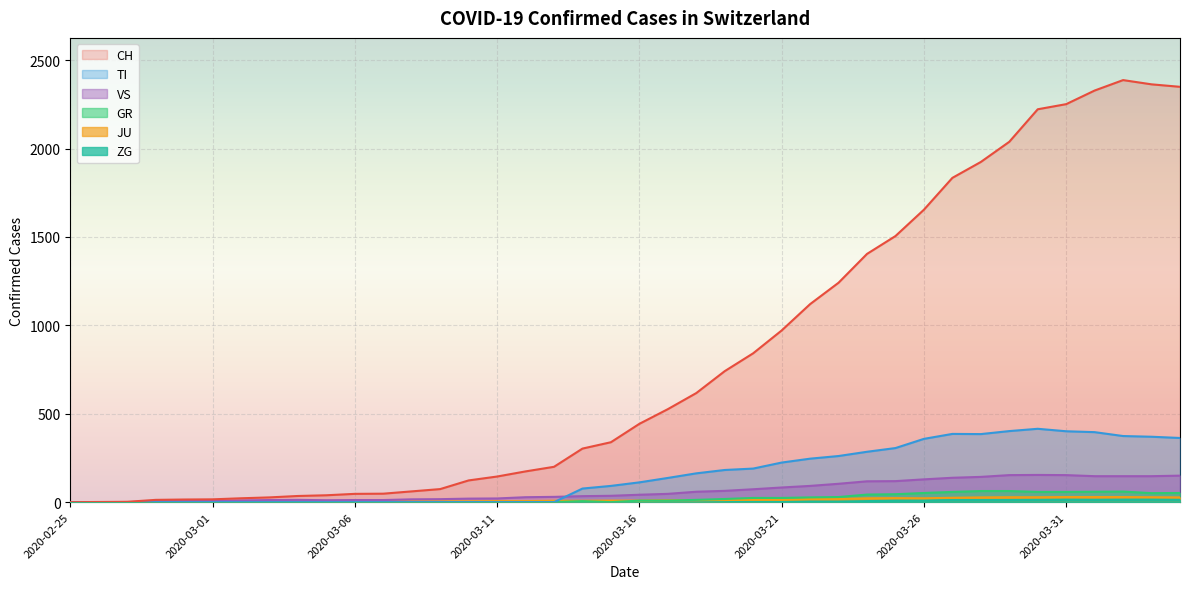

What is the total value across all series at 2020-03-16?

615